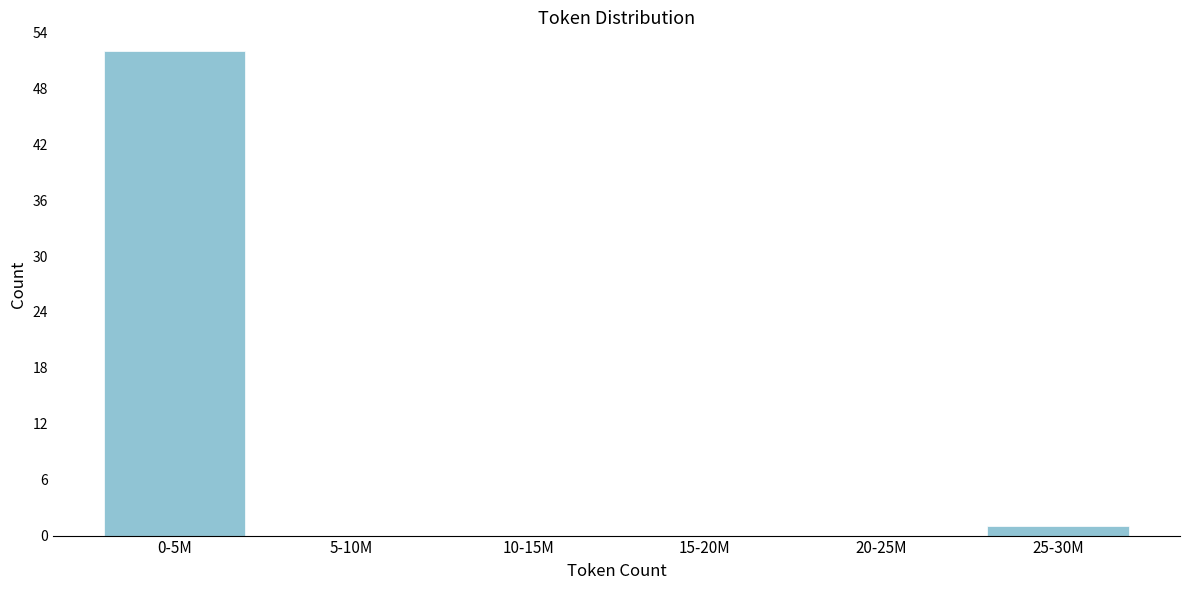

Reading right to left, transcribe all the data shown in this chart.

25-30M=1	20-25M=0	15-20M=0	10-15M=0	5-10M=0	0-5M=52